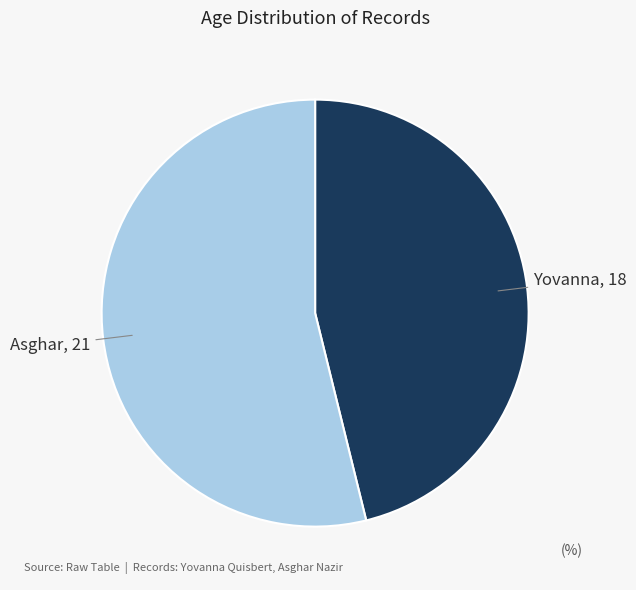

How many segments does this pie chart have?

2